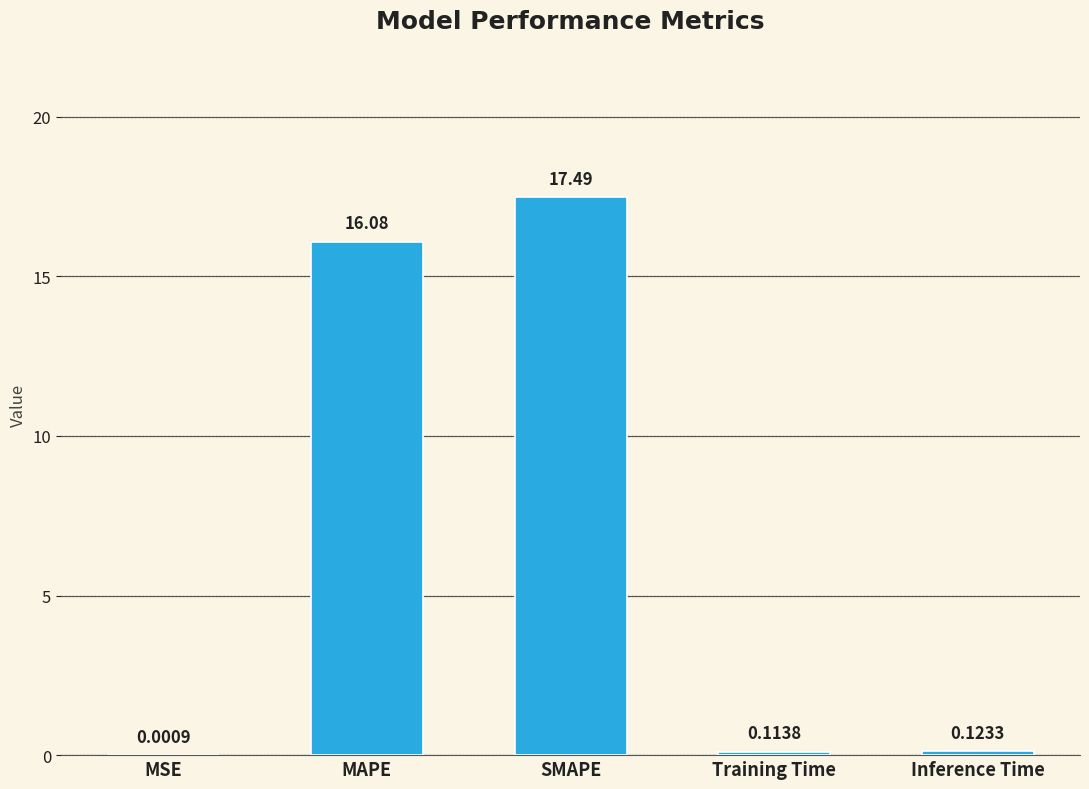

Which label corresponds to the largest value in the chart?

SMAPE